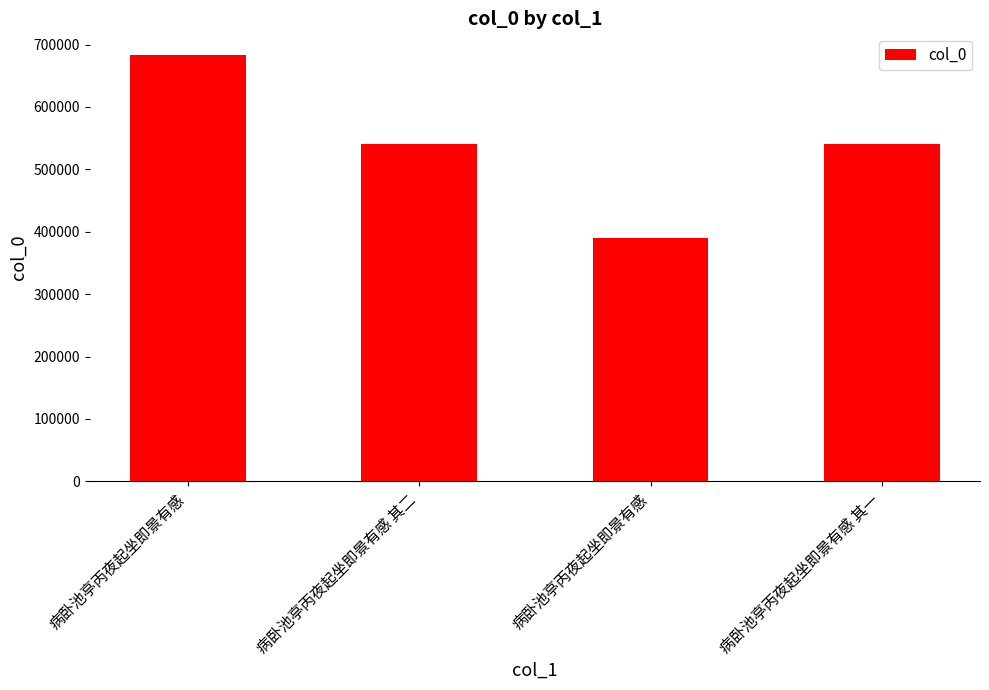

What is the sum of the values at 病卧池亭丙夜起坐即景有感 and 病卧池亭丙夜起坐即景有感?

1073633